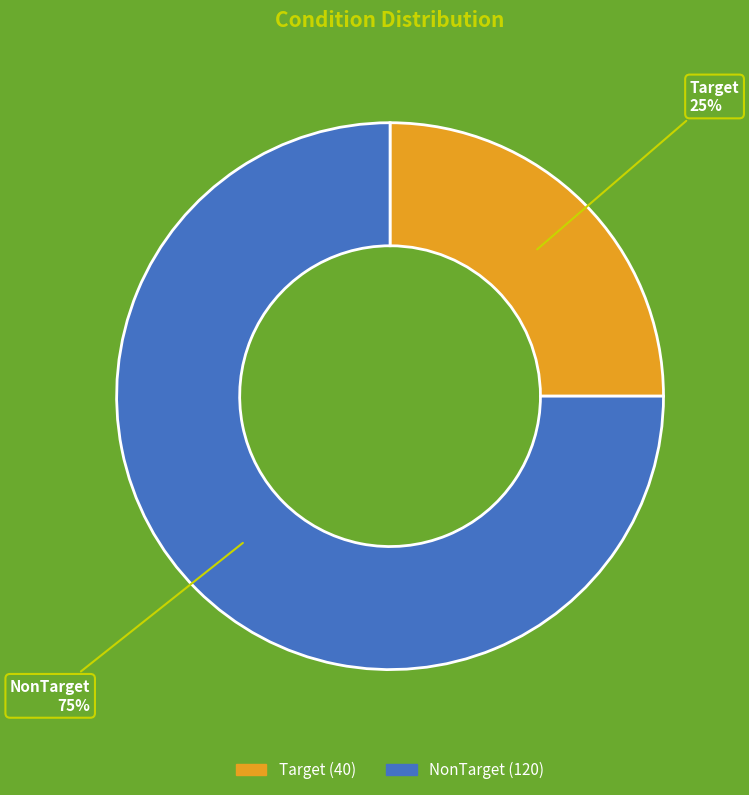

Which category has the smallest portion of the pie?

Target